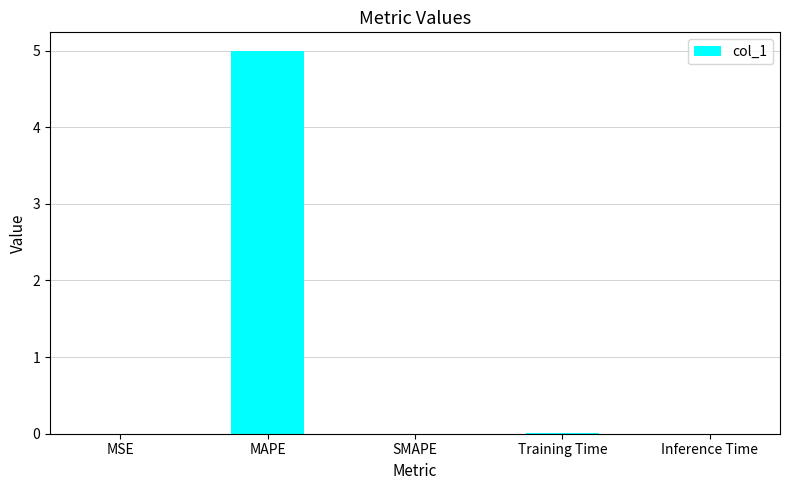

True or false: the data shows 0.0 at MSE.

True